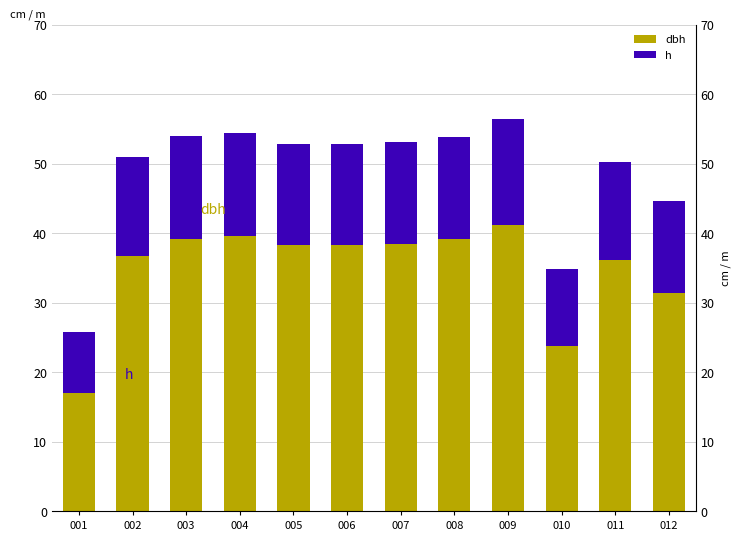

Which series changed the most between 002 and 009?

dbh